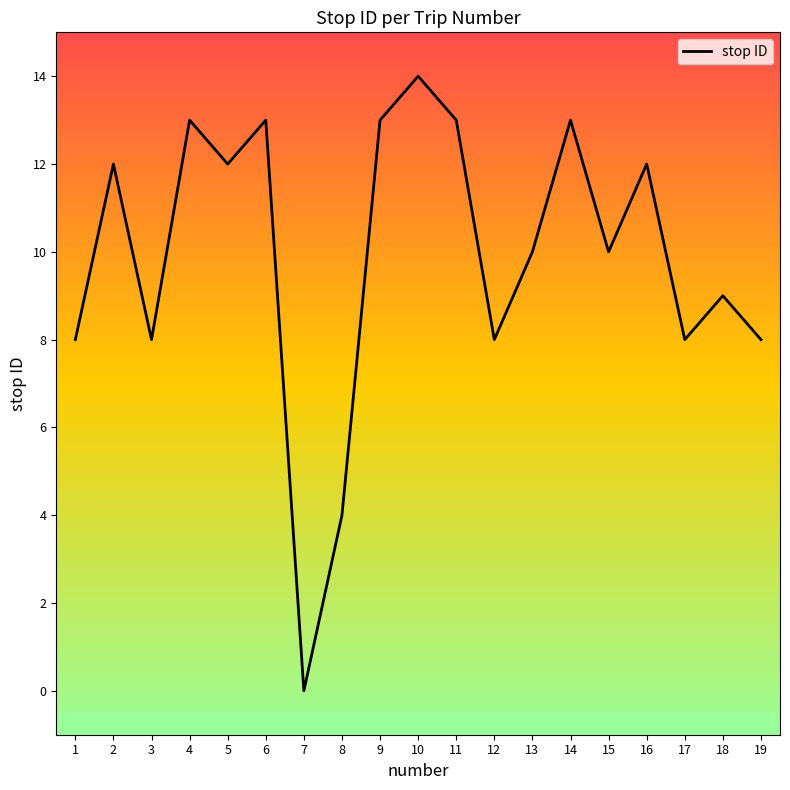

The chart shows a value of 13 at 6. True or false?

True